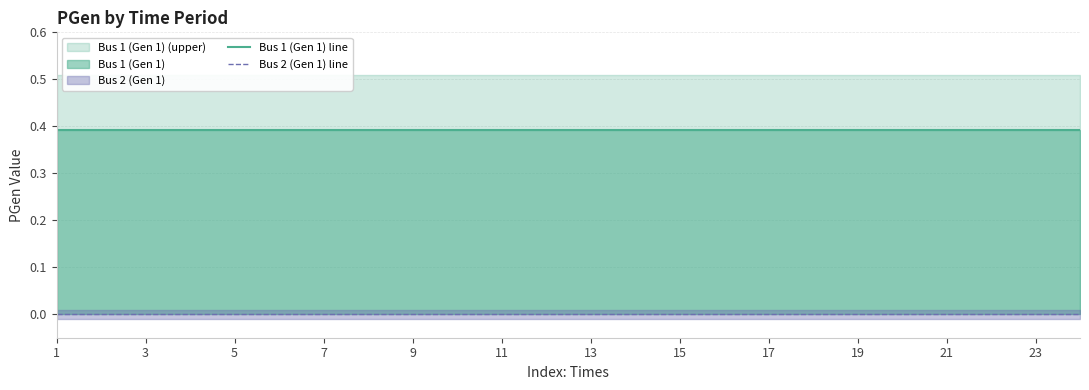

What is the highest value of the Bus 1 (Gen 1) line series?

0.4